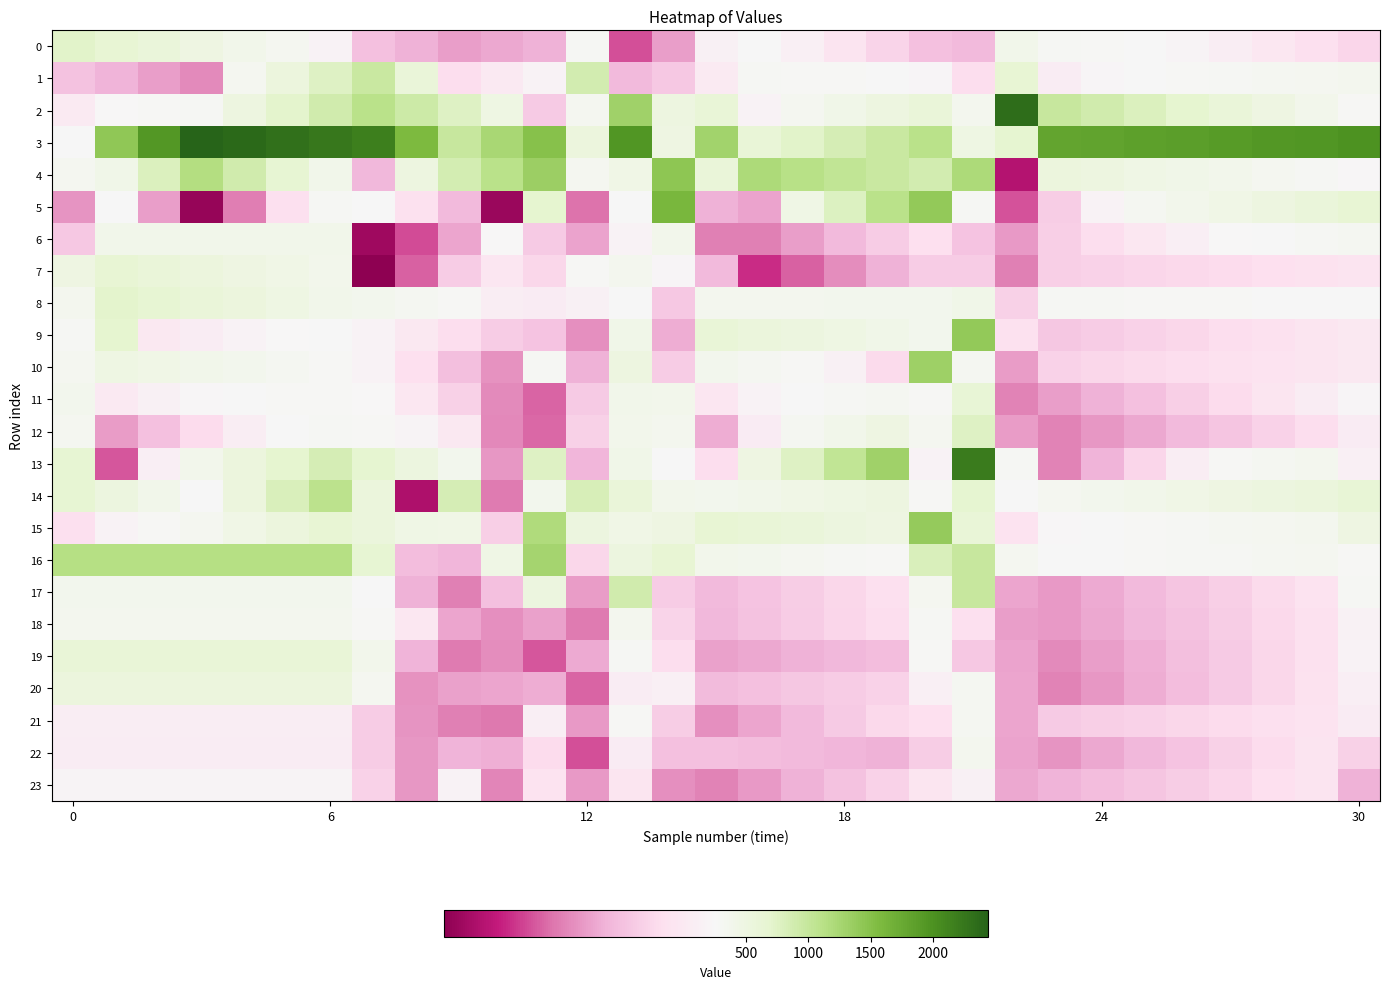

Count the number of data series in this chart.

24